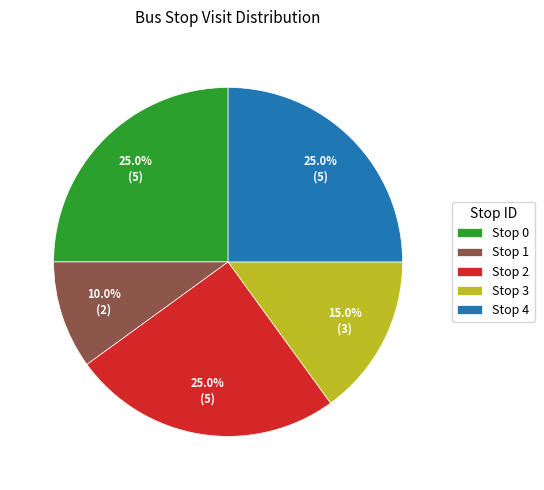

Count the number of slices in the pie.

5